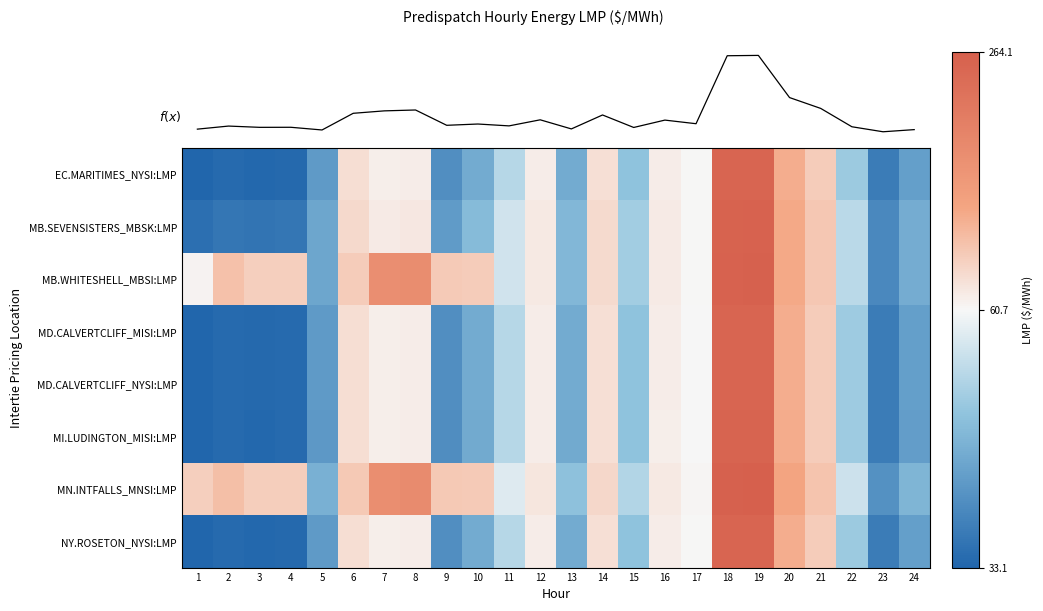

At how many categories does at least one series exceed 252?

2